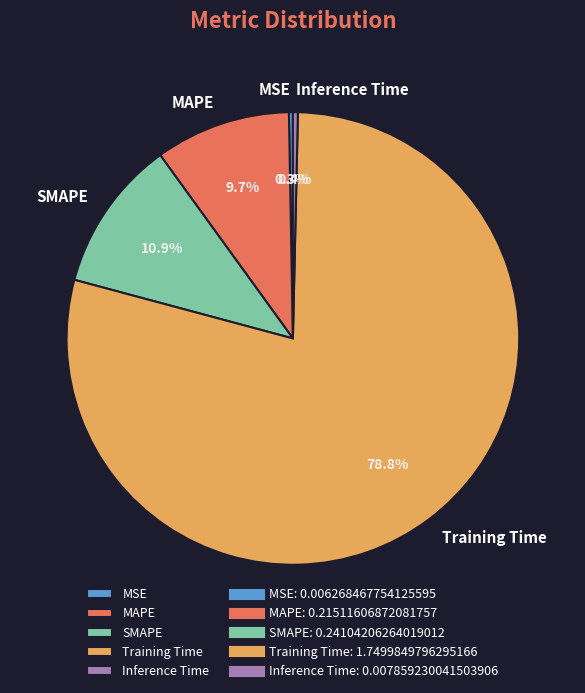

Which category accounts for the majority?

Training Time